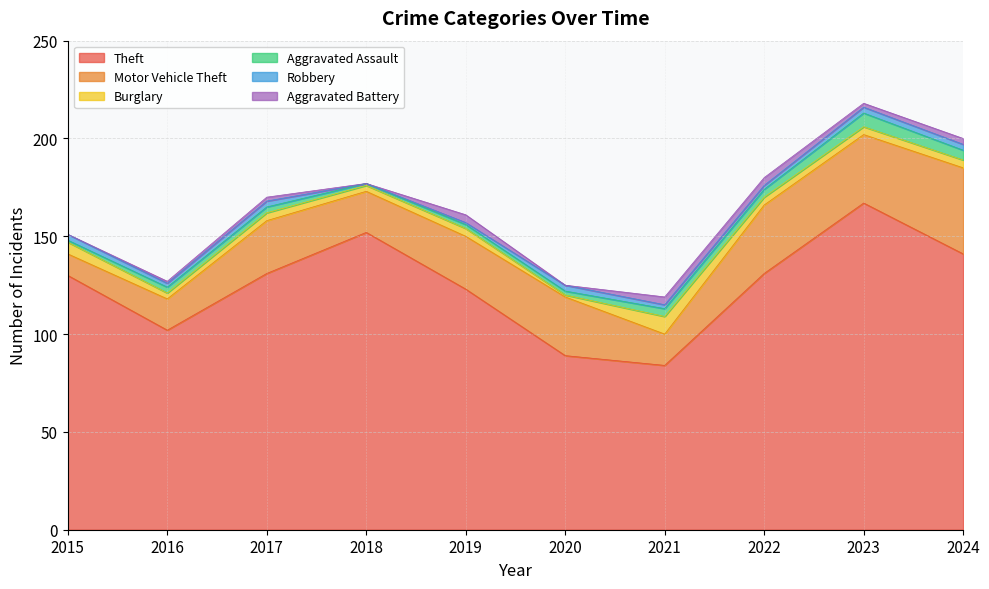

The value of Motor Vehicle Theft at 2020 is 41. True or false?

False